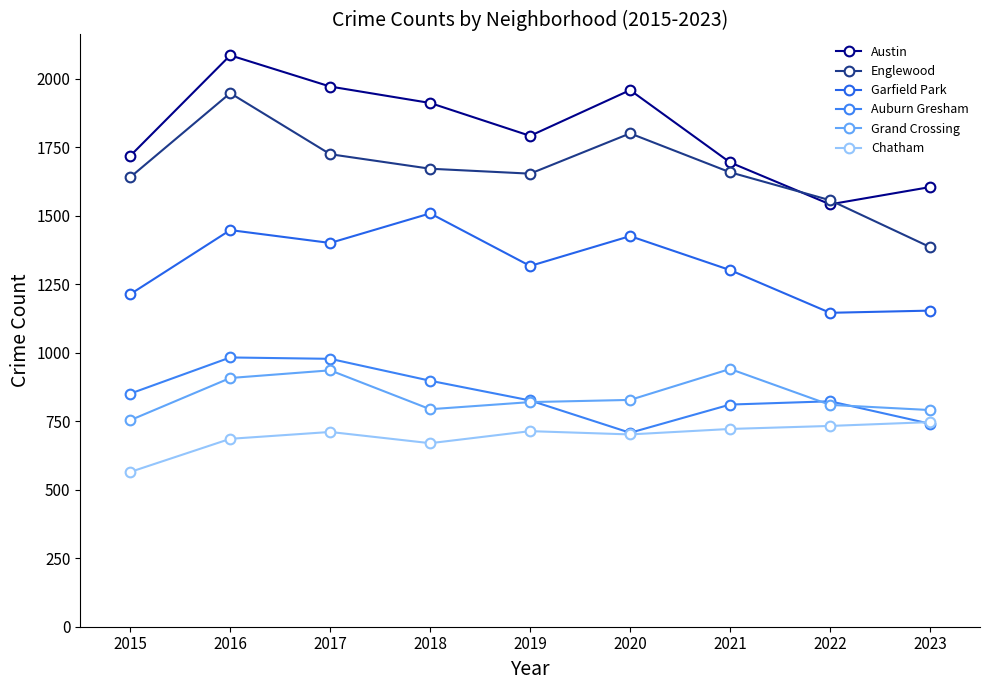

The Auburn Gresham series shows 741 at 2023. True or false?

True